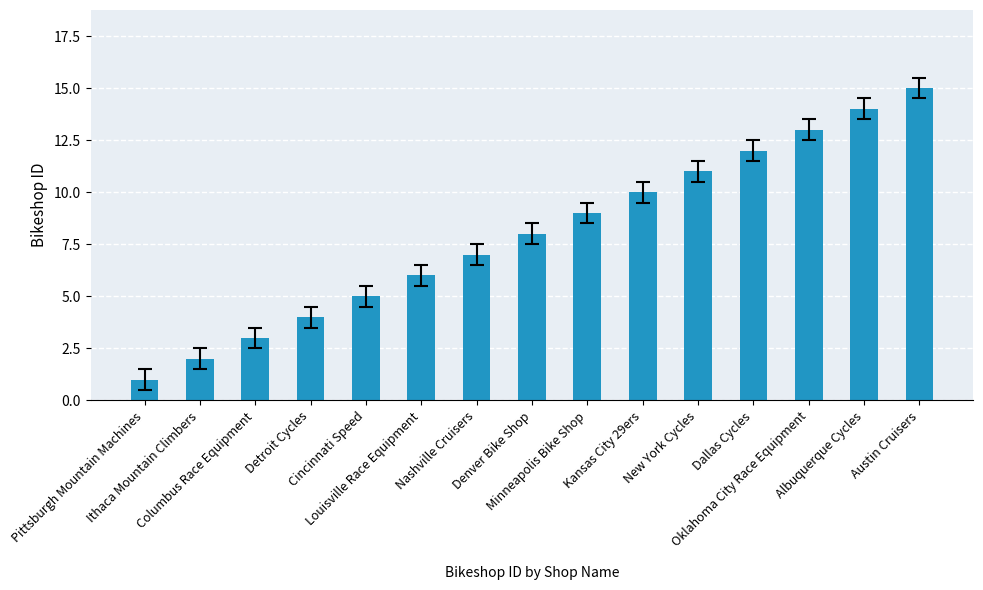

Is it true that the value at Columbus Race Equipment is 3?

True